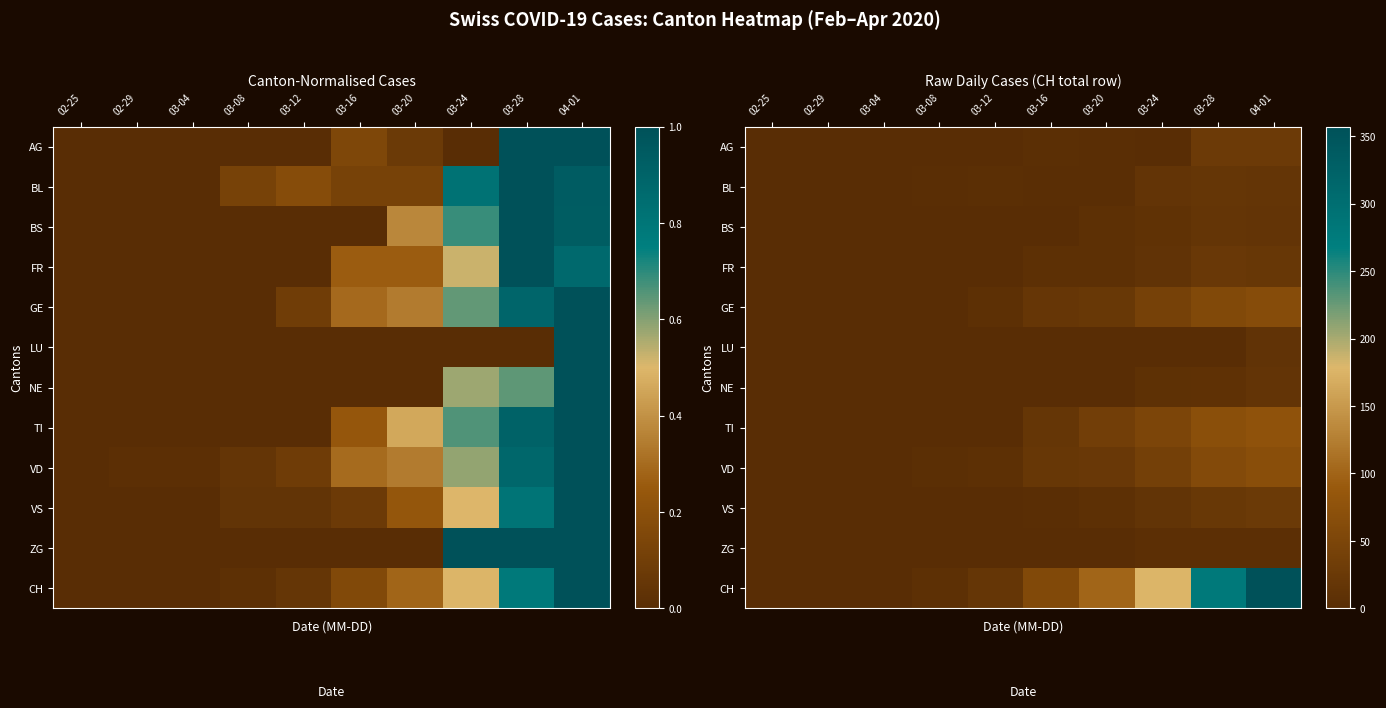

At how many categories does at least one series exceed 340?

1